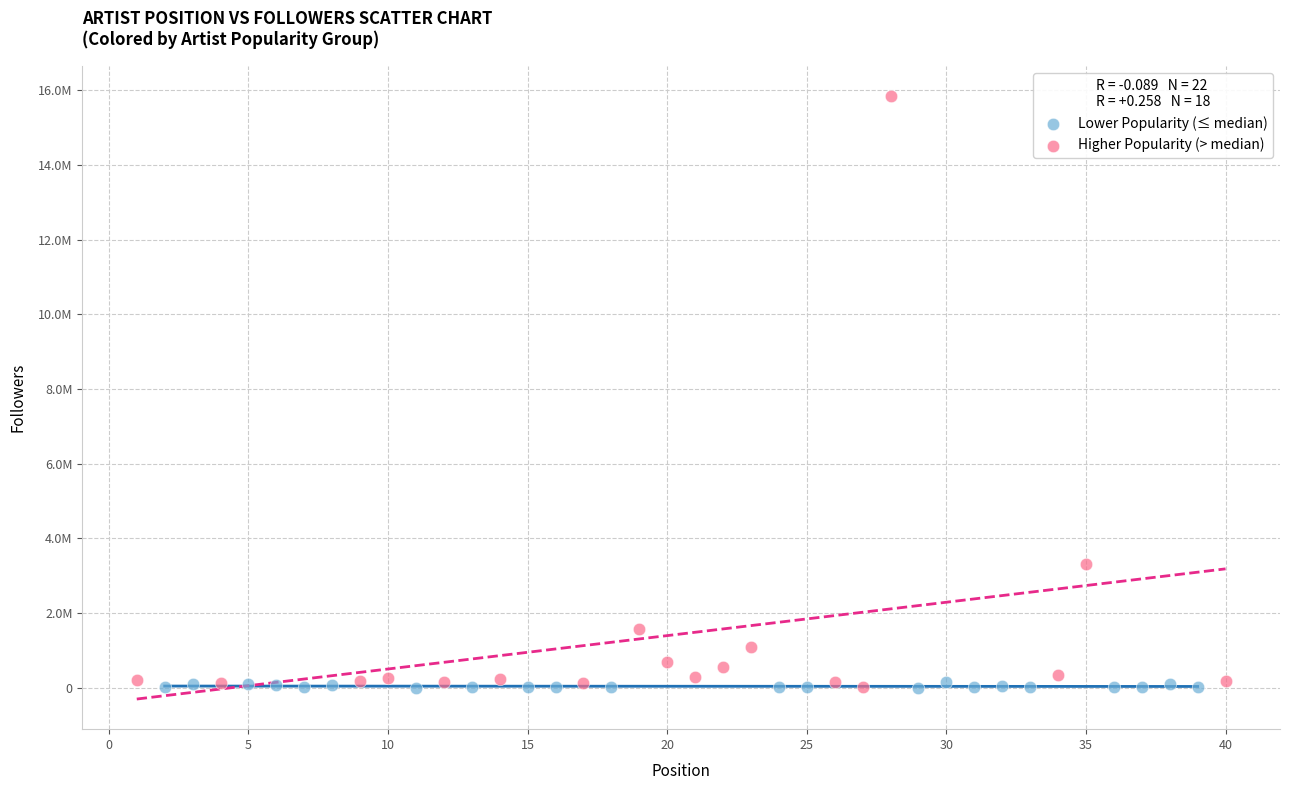

Which series has the largest Y range (max minus min)?

Higher Popularity (> median)